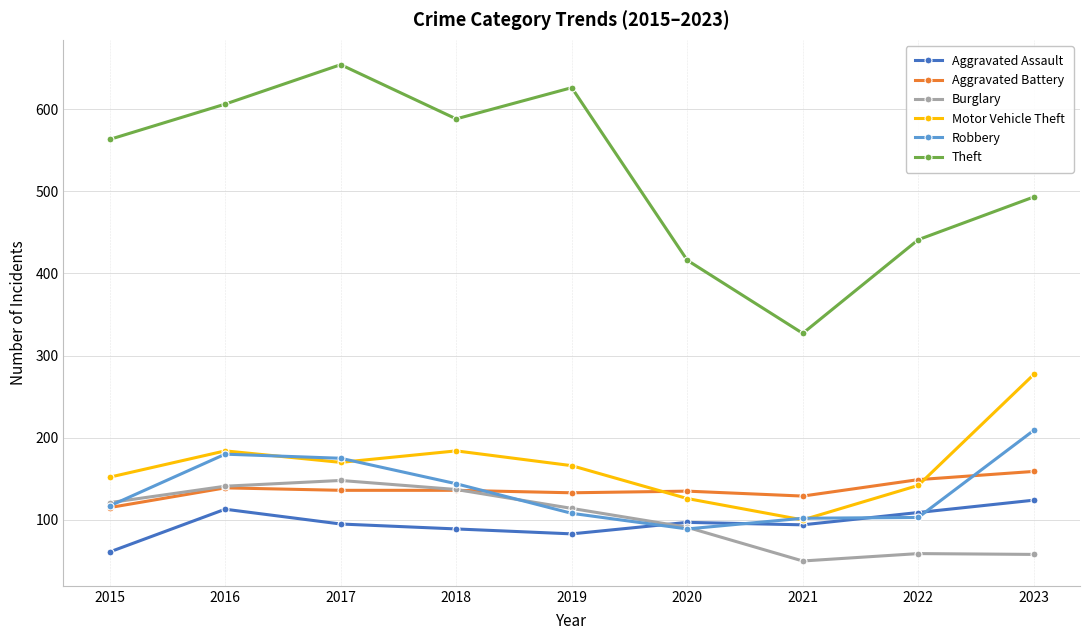

What is the value of the Burglary point at the 5th from the left?

114